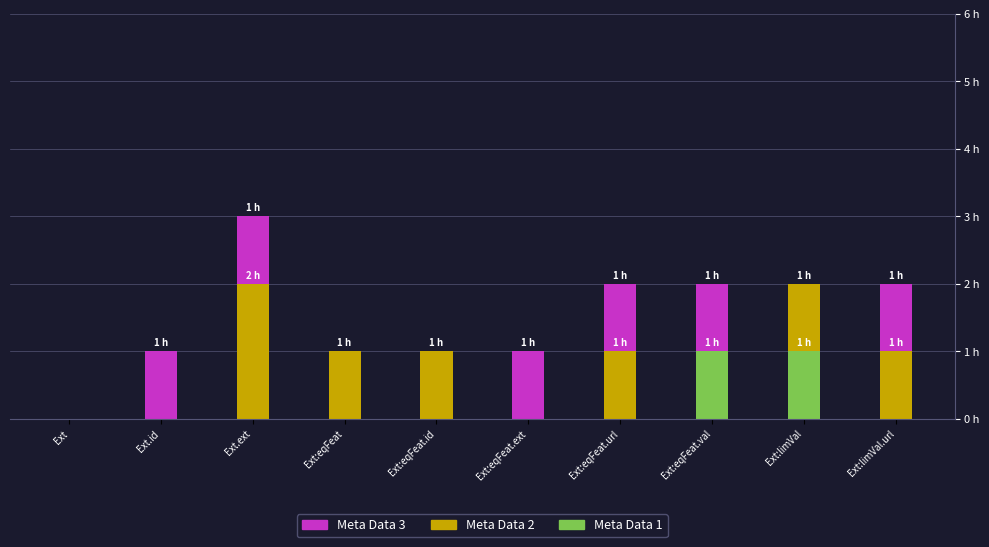

Are the bars grouped side by side (vs. stacked)?

No